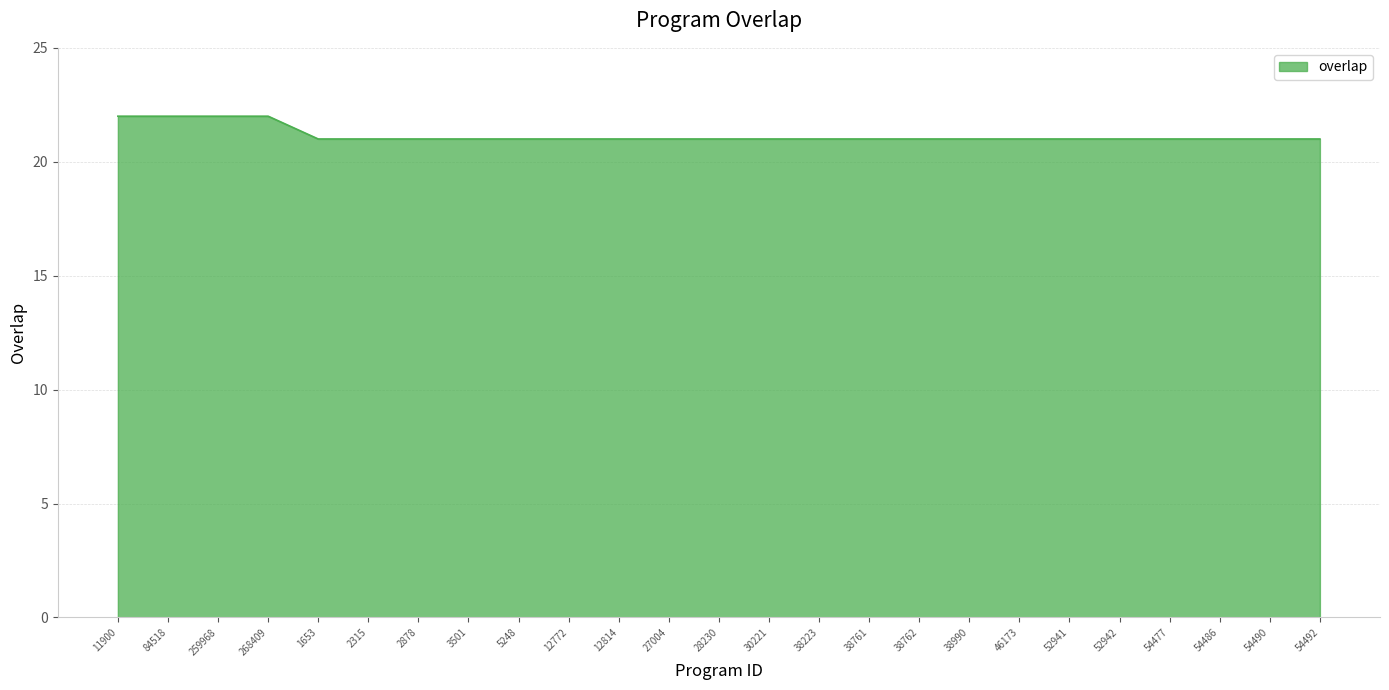

What position from the left is 52942?

21